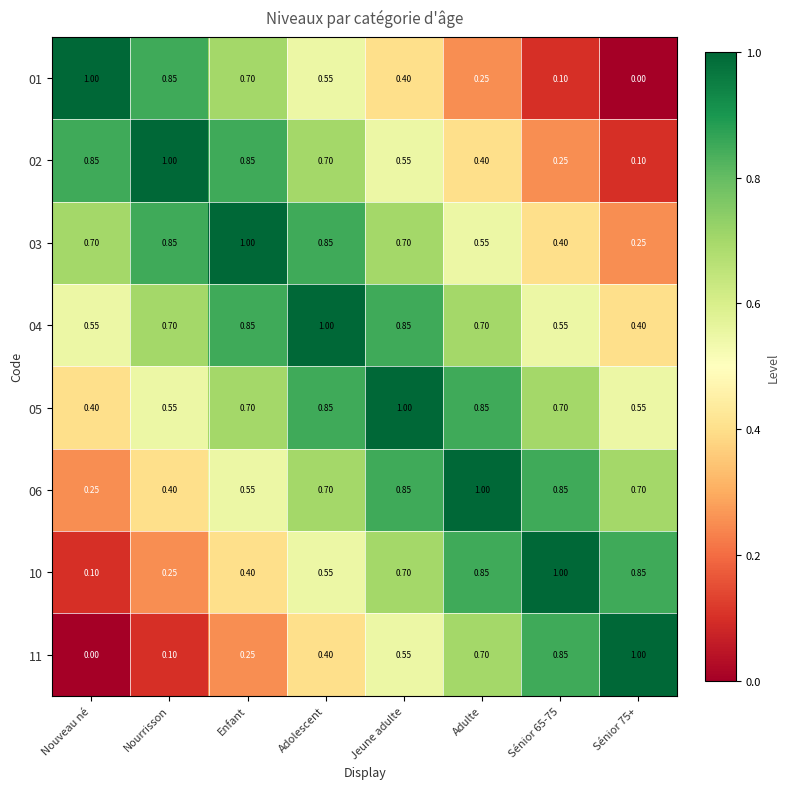

Which category has the highest value in the 05 series?

Jeune adulte